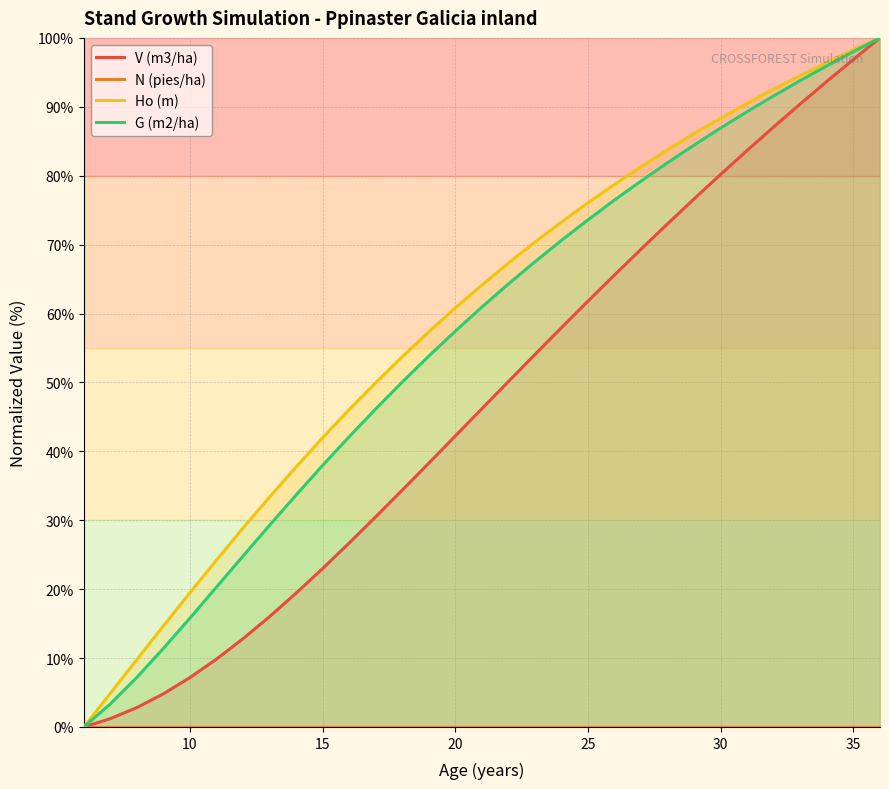

What is the highest value of the G (m2/ha) series?

100.0